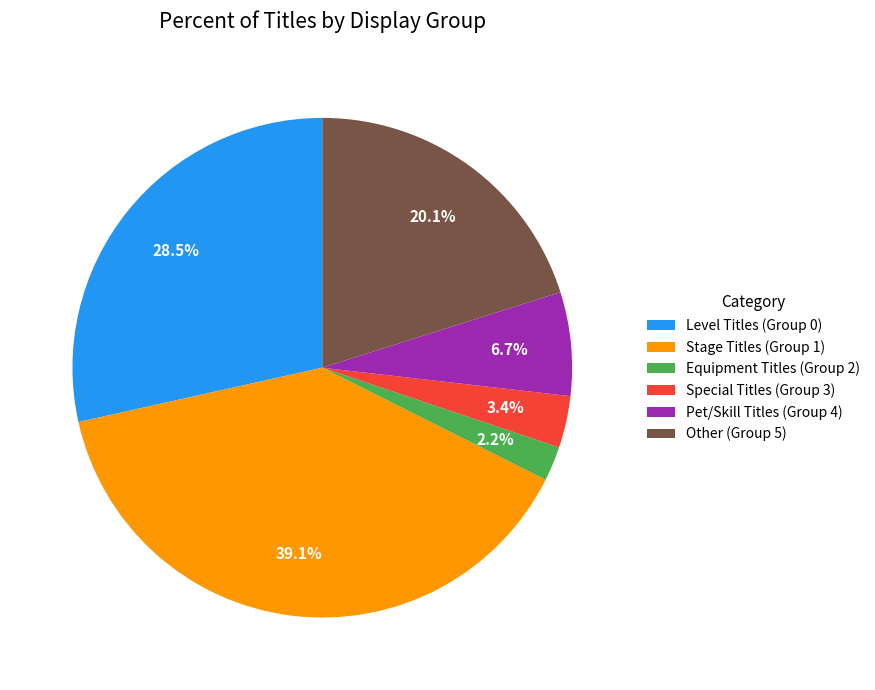

Count the number of slices in the pie.

6